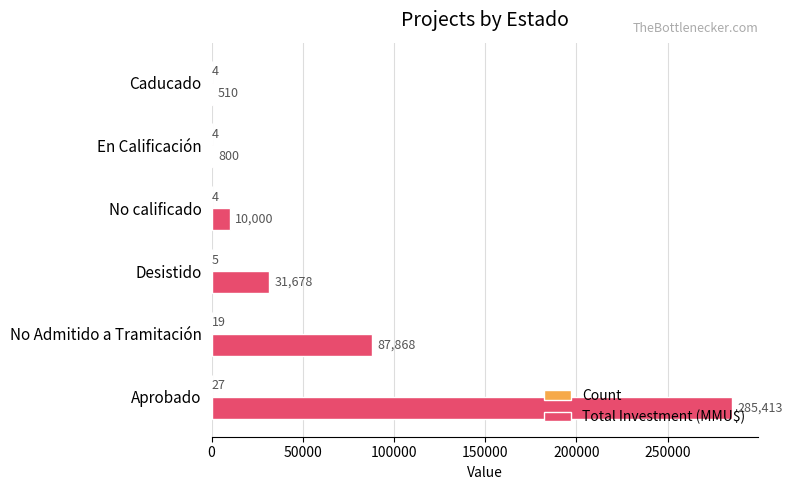

Which series has the largest total across all categories?

Total Investment (MMU$)